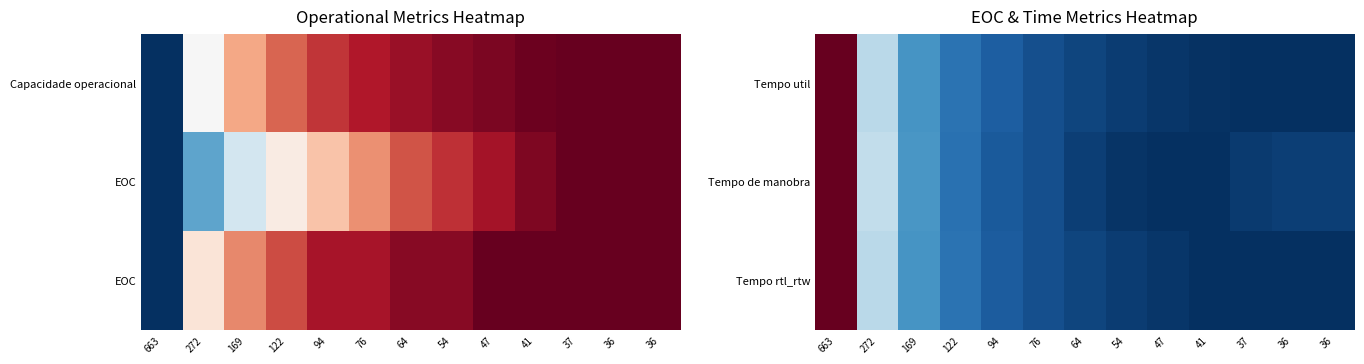

What is the sum of the Tempo de manobra values at 54 and 169?

0.2